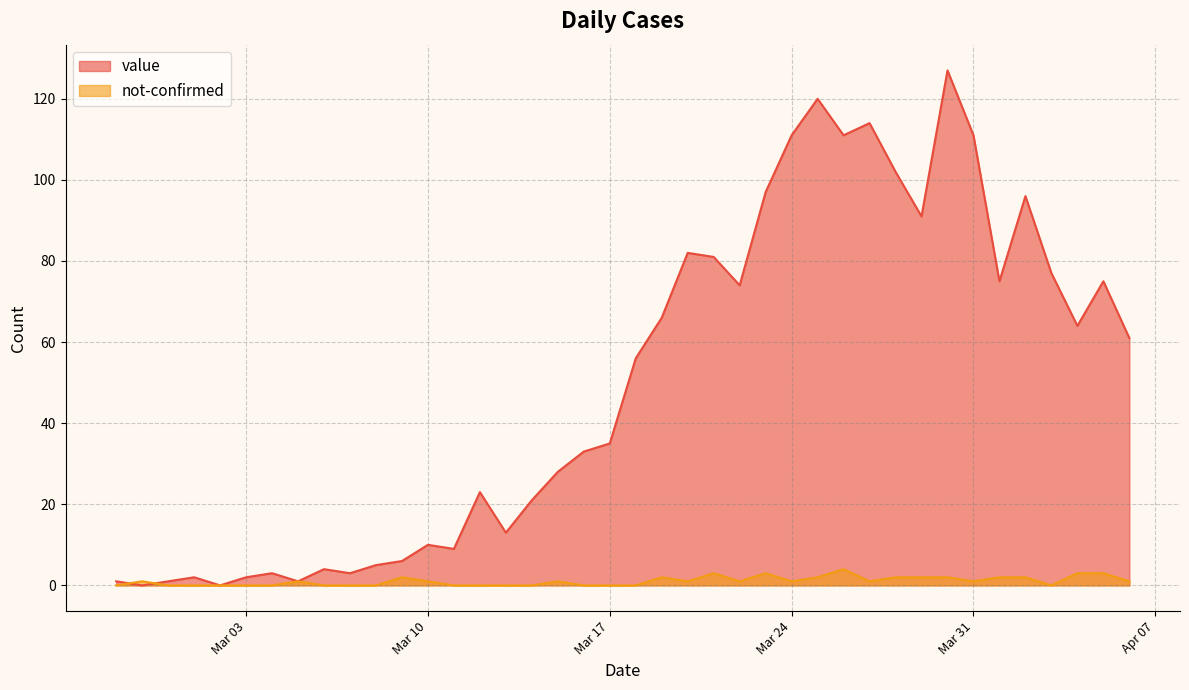

What is the difference between the second highest and second lowest values in the value series?

120